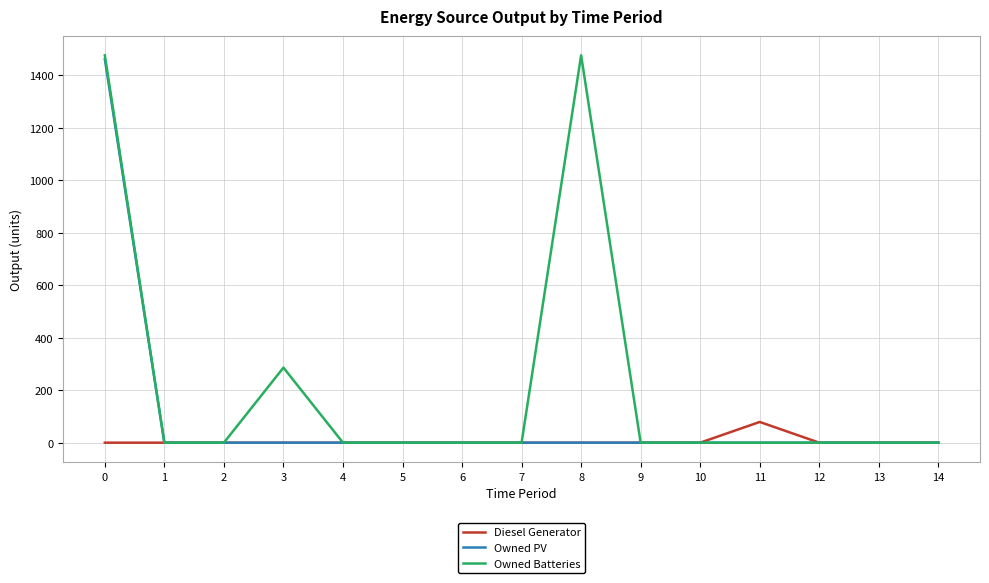

Is the value of Owned Batteries at 8 greater than the value of Owned PV at 5?

Yes